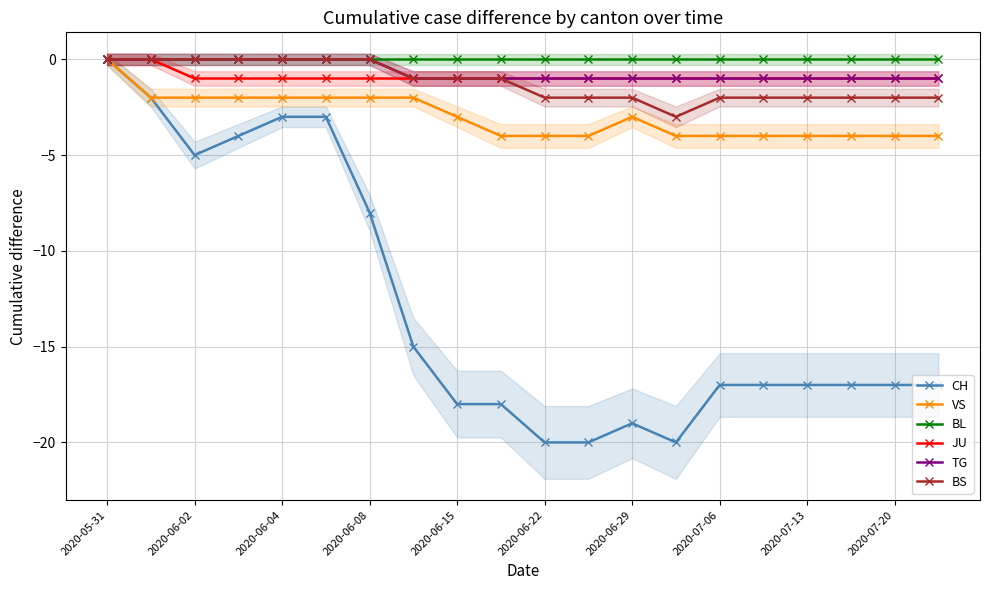

How many data points does each series have?

20